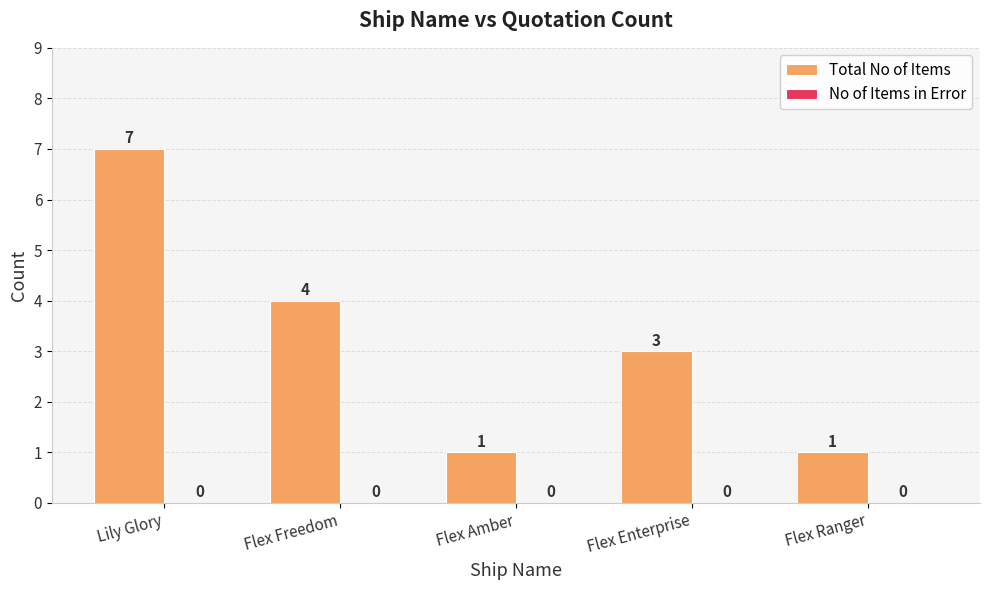

What is the value of the 3rd bar from the left?

1